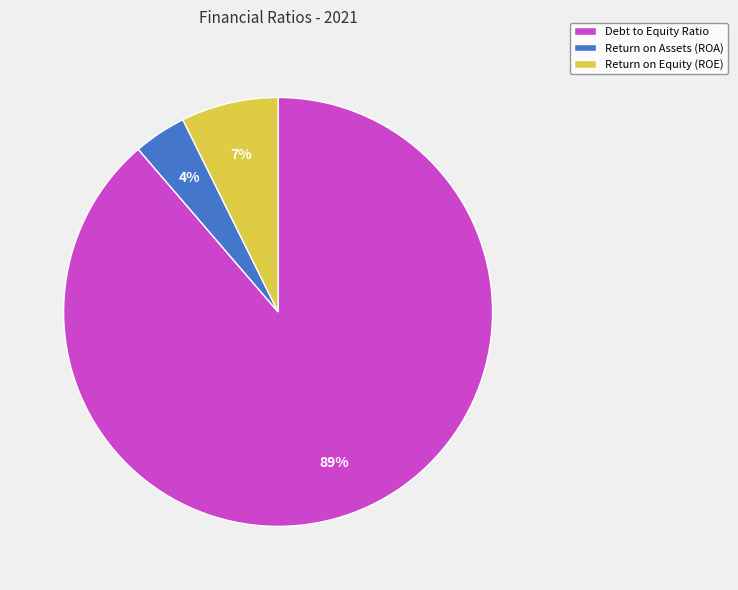

To the nearest percent, what is the difference between the largest and smallest slice percentages?

85%